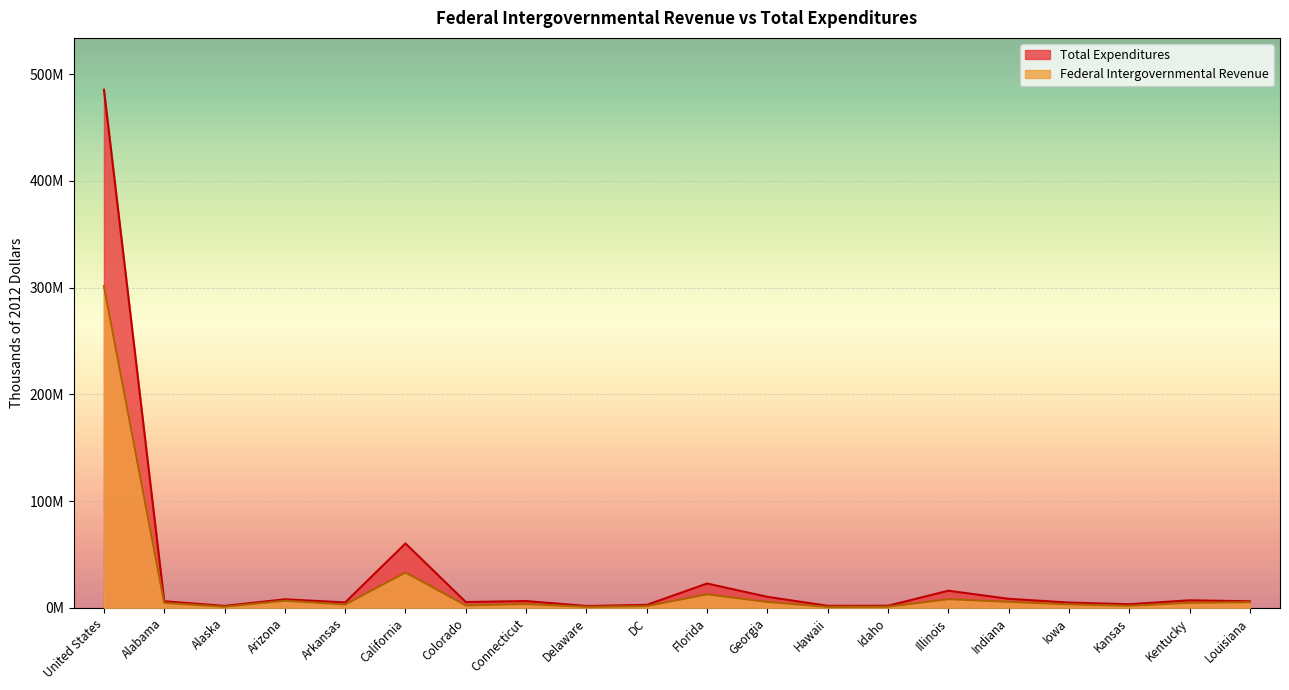

The value of Total Expenditures at Connecticut is 6467136. True or false?

True